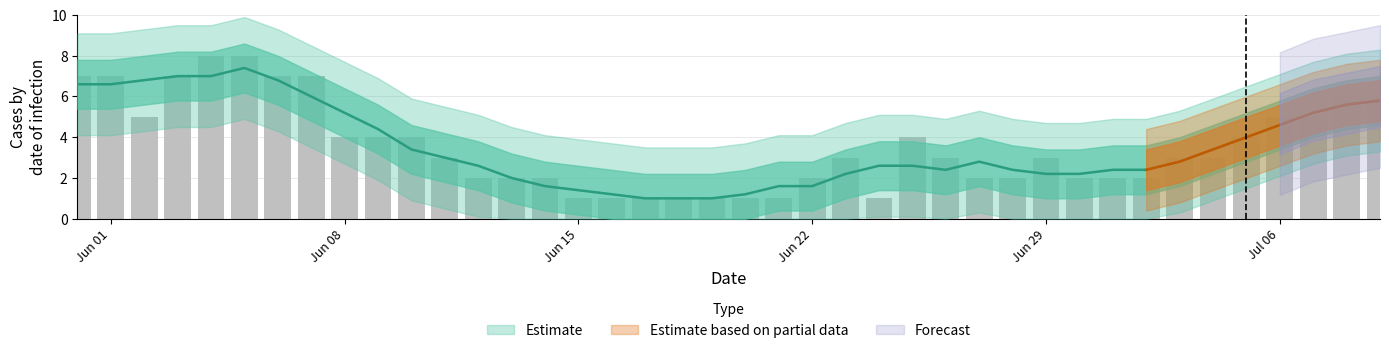

What is the approximate value of CH at 2020-06-12?

2